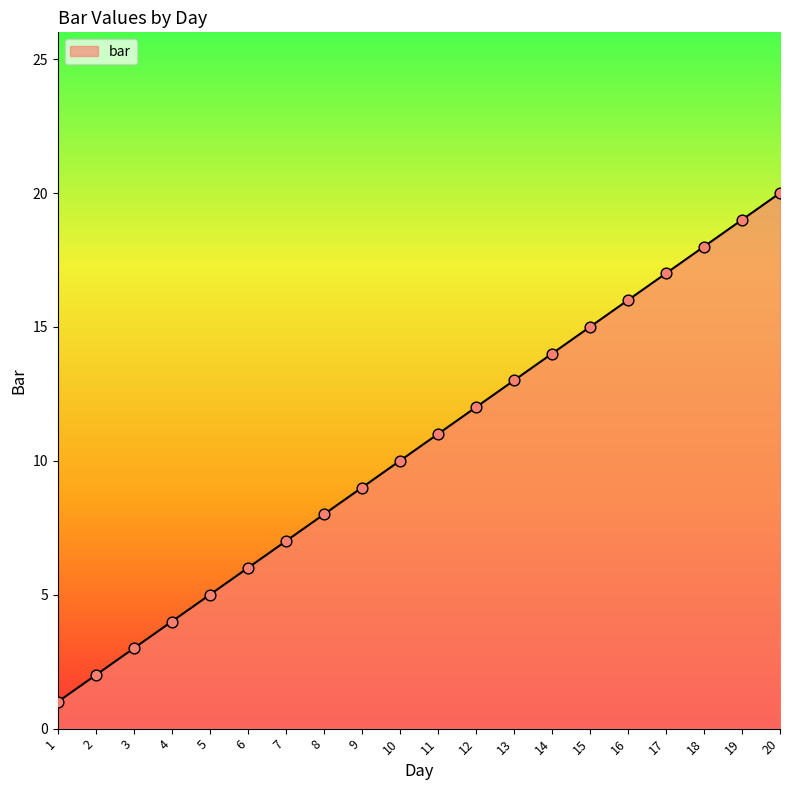

Approximately how many times larger is the value at 3 compared to 7?

0.4